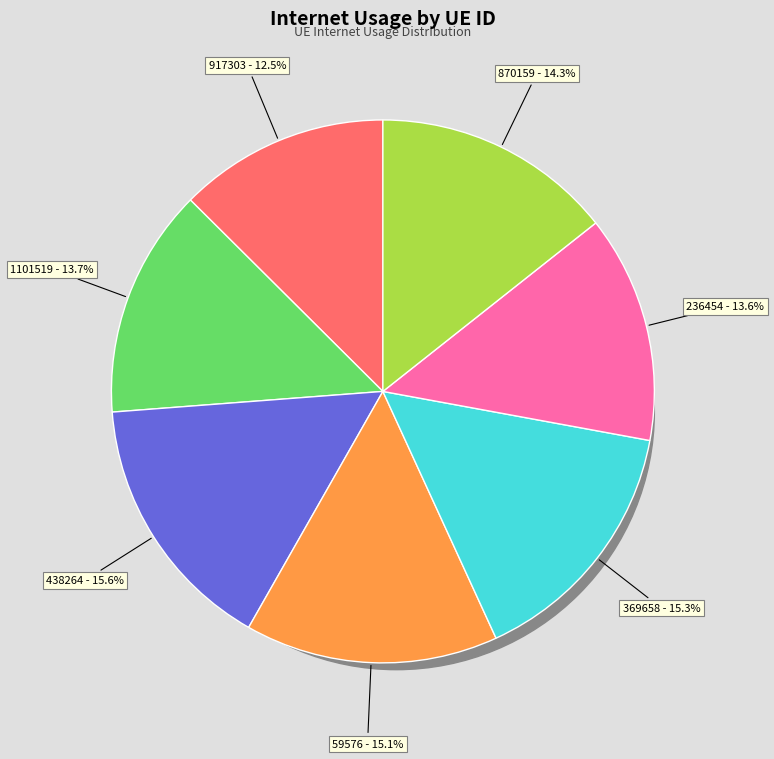

Do 236454 and 59576 together represent more than half of the pie?

No